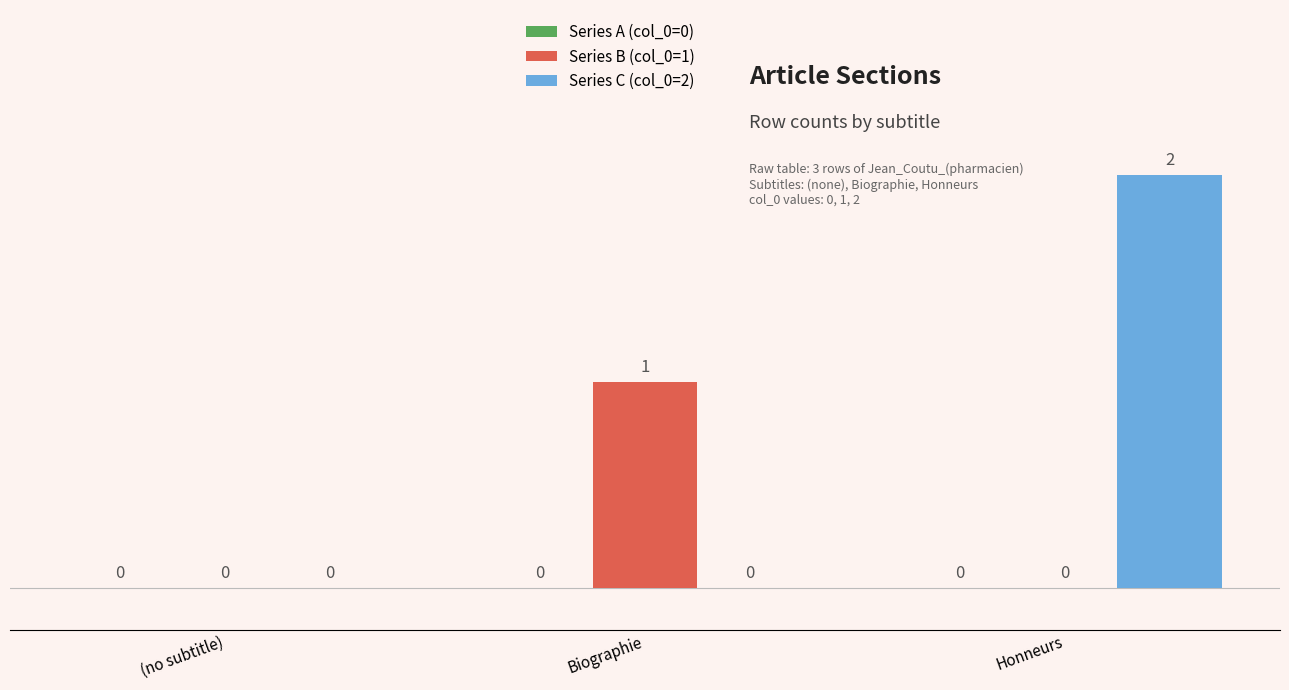

The value of Series B (col_0=1) at (no subtitle) is 0. True or false?

True